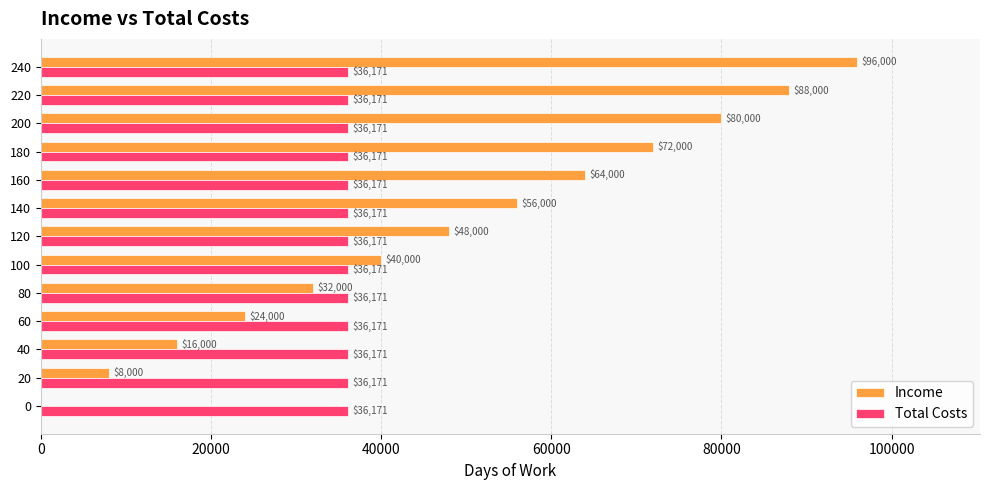

At which category is the sum across all series the highest?

240